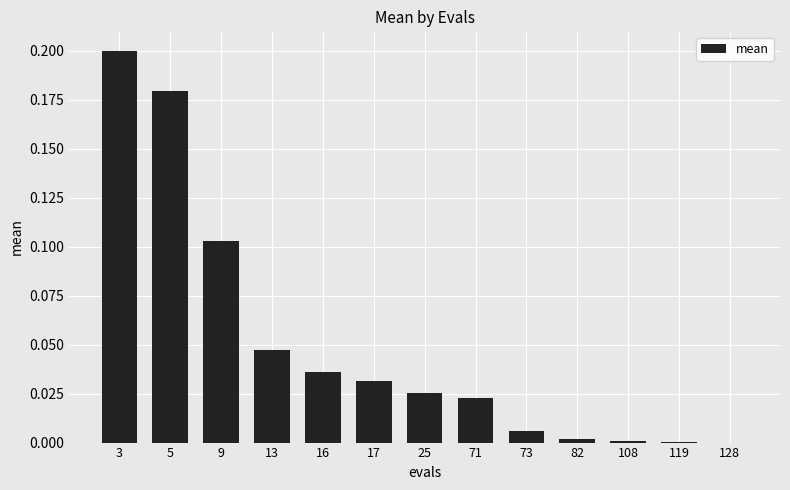

Which has a higher value, 16 or 82?

16